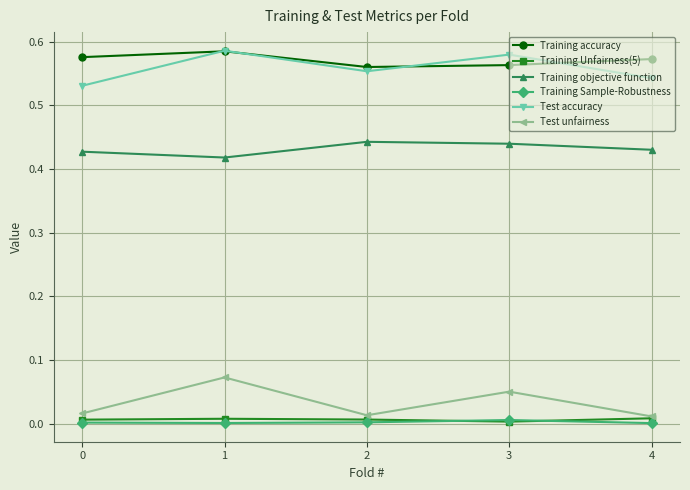

Is this an area chart (filled region under the line)?

No